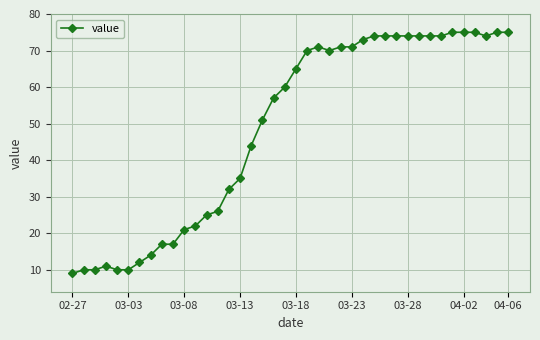

True or false: there are more than 1 points higher than both neighbors.

True